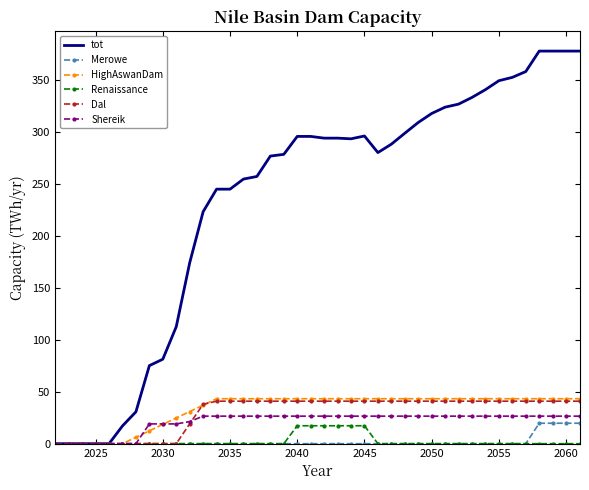

Which series has the widest spread of values?

tot